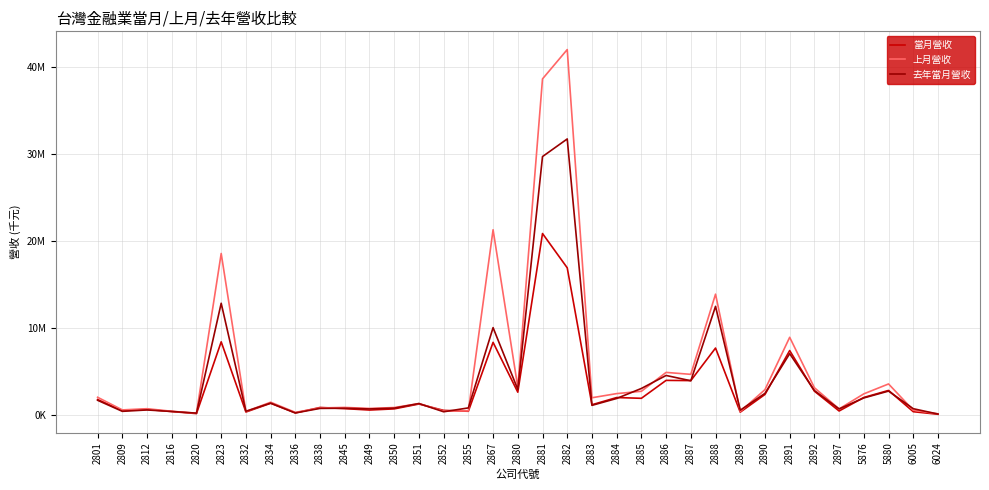

What are all the series names shown in the legend?

當月營收, 上月營收, 去年當月營收